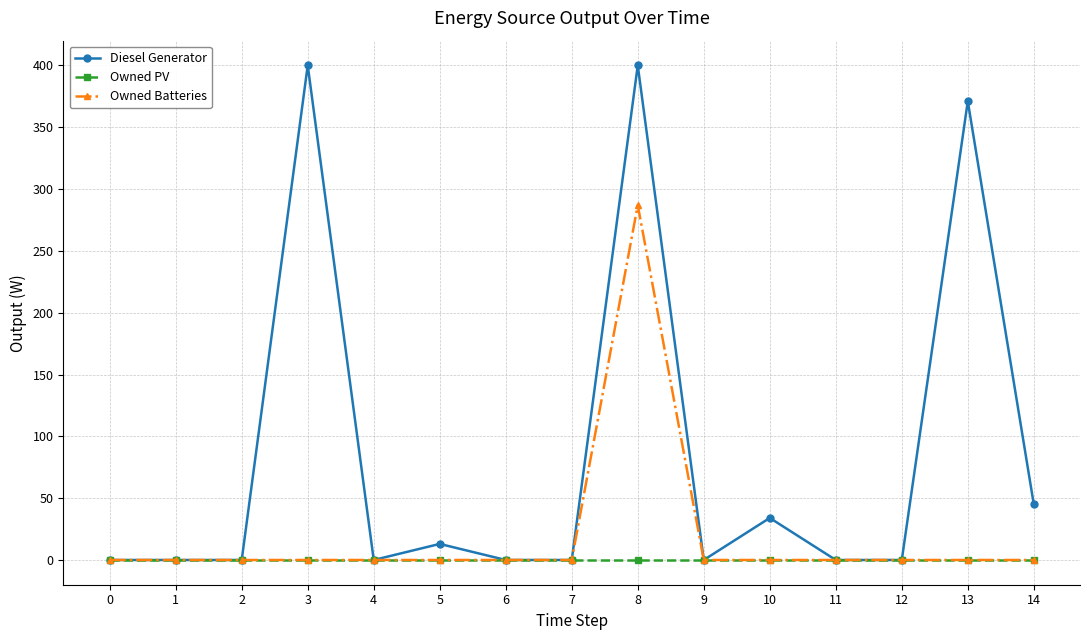

Reading left to right, extract all data points from this chart.

Diesel Generator: 0	0	0	400	0	13	0	0	400	0	34	0	0	371	45
Owned PV: 0	0	0	0	0	0	0	0	0	0	0	0	0	0	0
Owned Batteries: 0	0	0	0	0	0	0	0	287	0	0	0	0	0	0